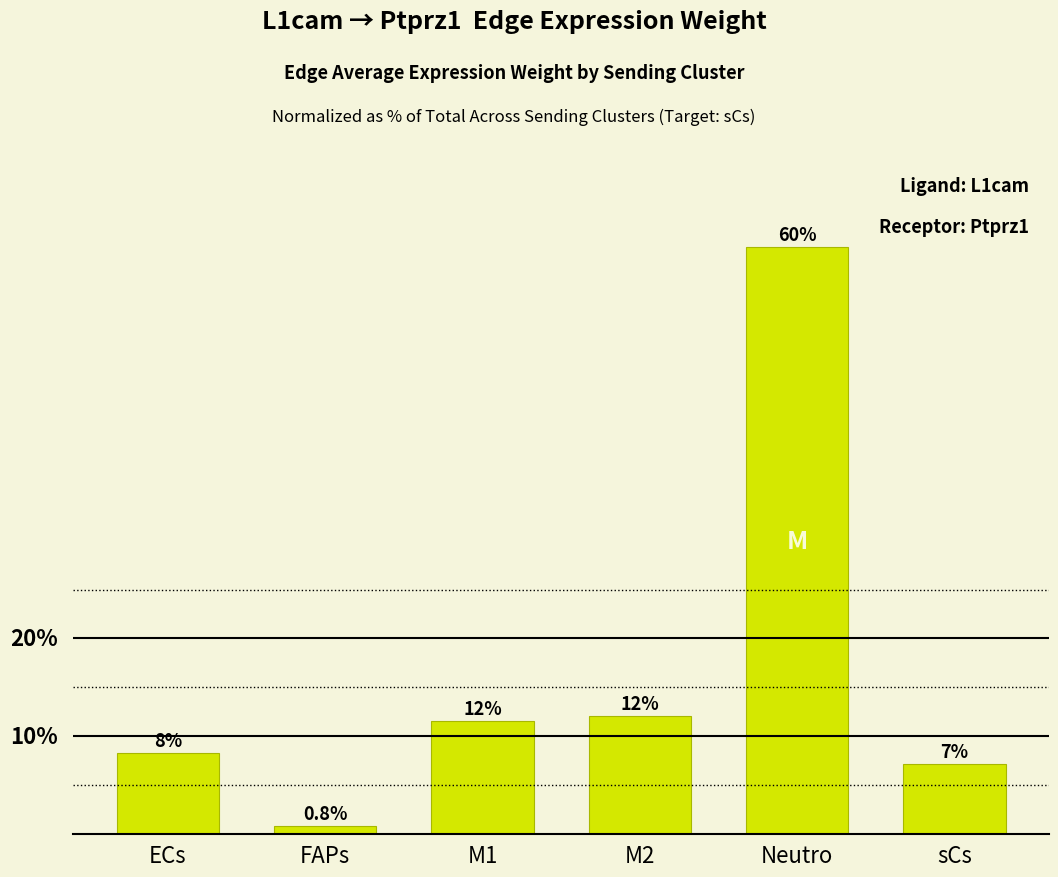

Which label corresponds to the smallest value in the chart?

FAPs